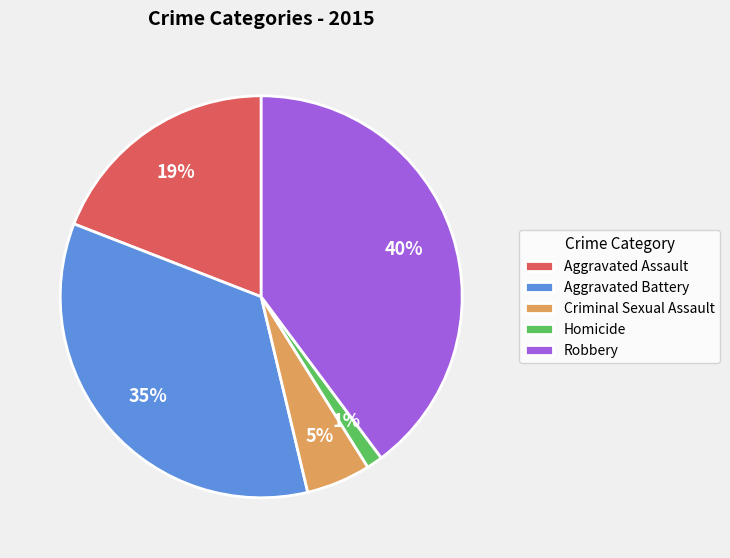

Is the sum of Aggravated Battery and Homicide greater than half?

No